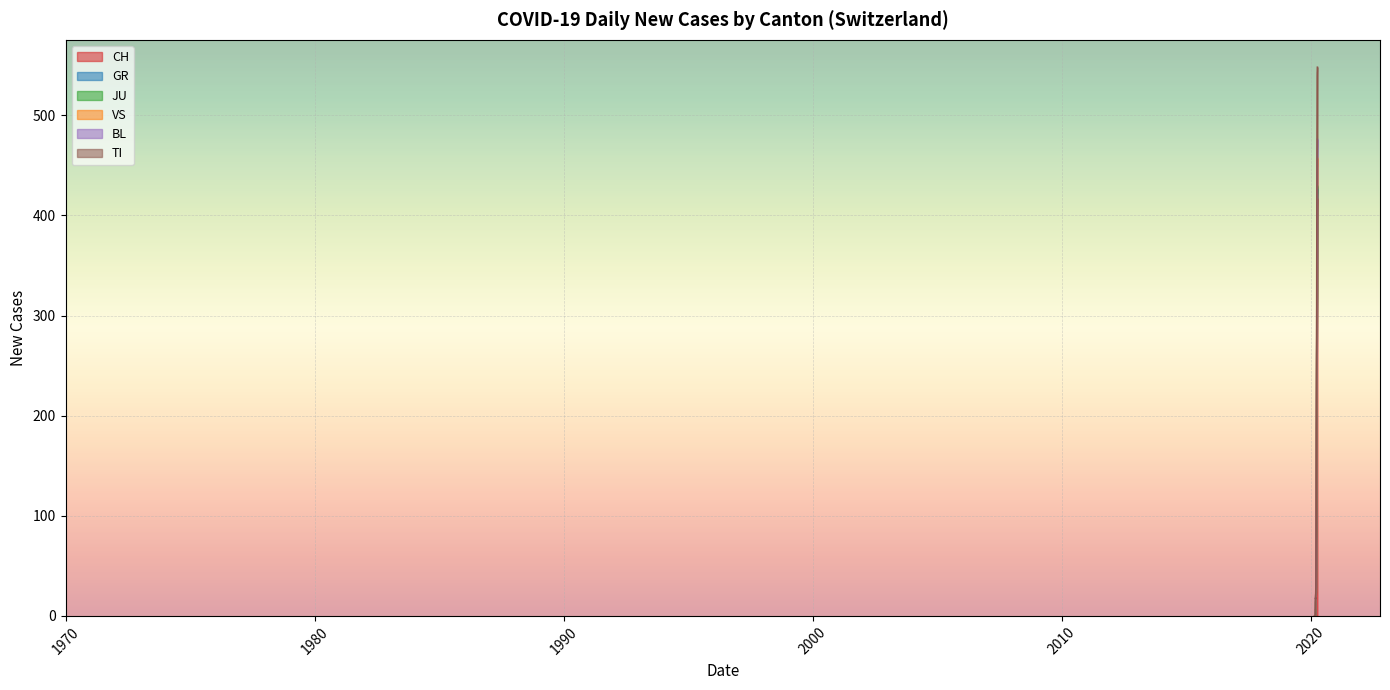

What is the highest value of the CH series?

416